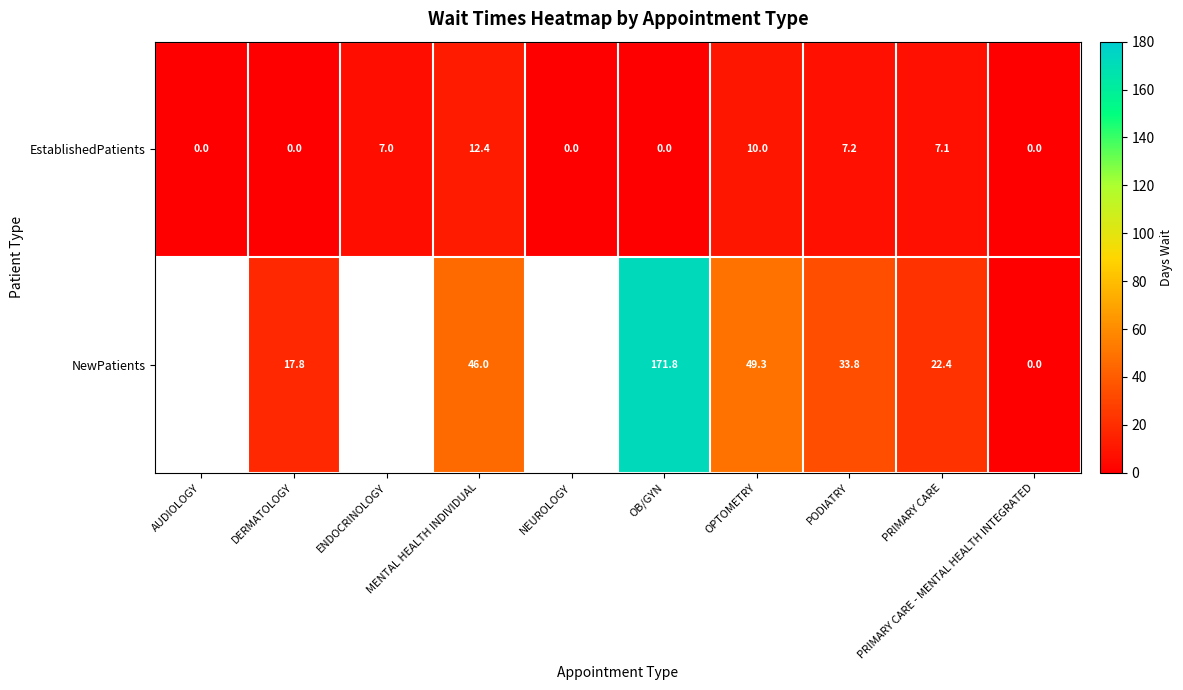

What value does the EstablishedPatients series have at OPTOMETRY?

10.0